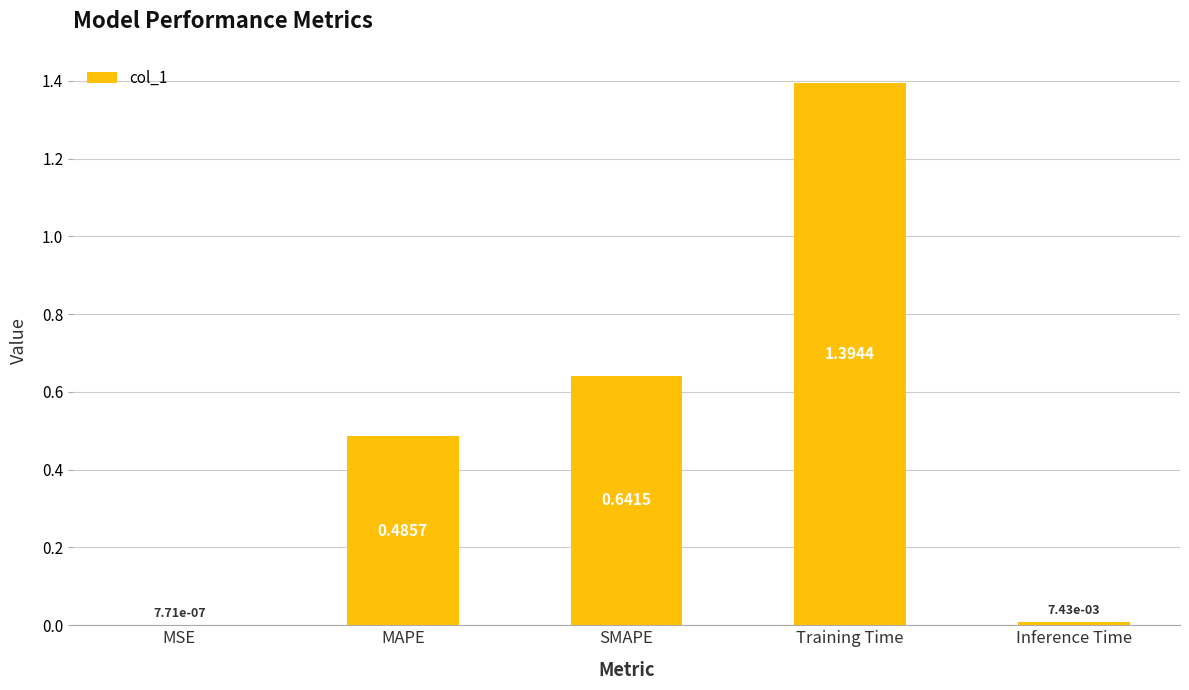

What is the sum of all values?

2.5